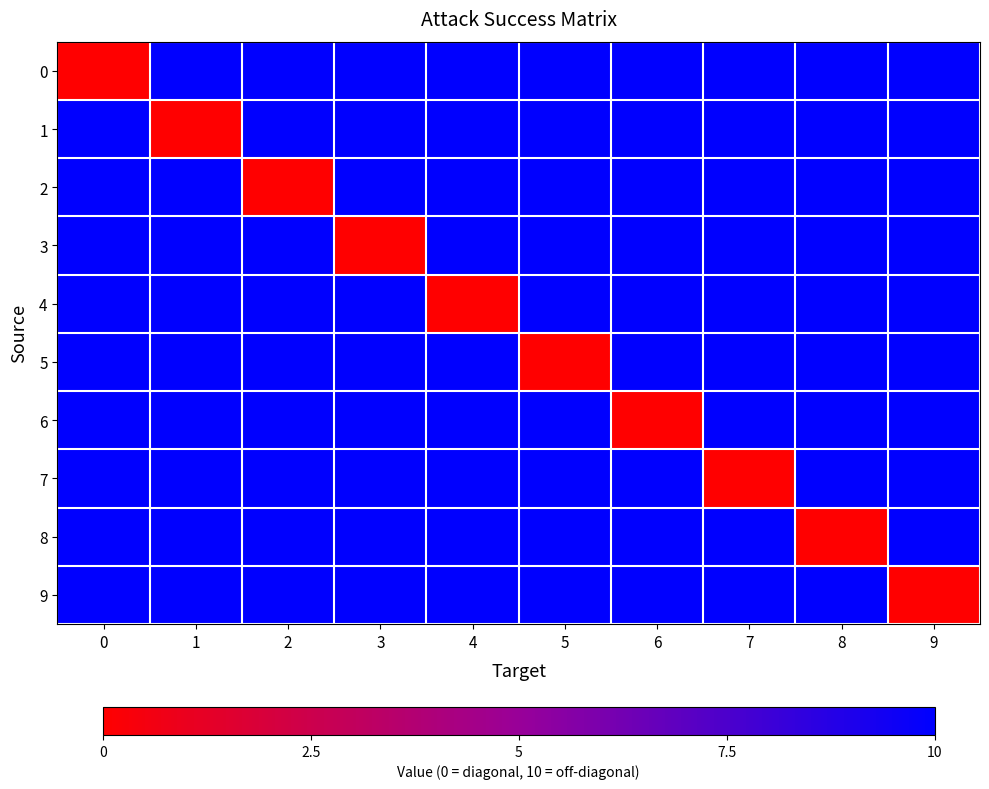

Between 2 and 3, which is larger?

2